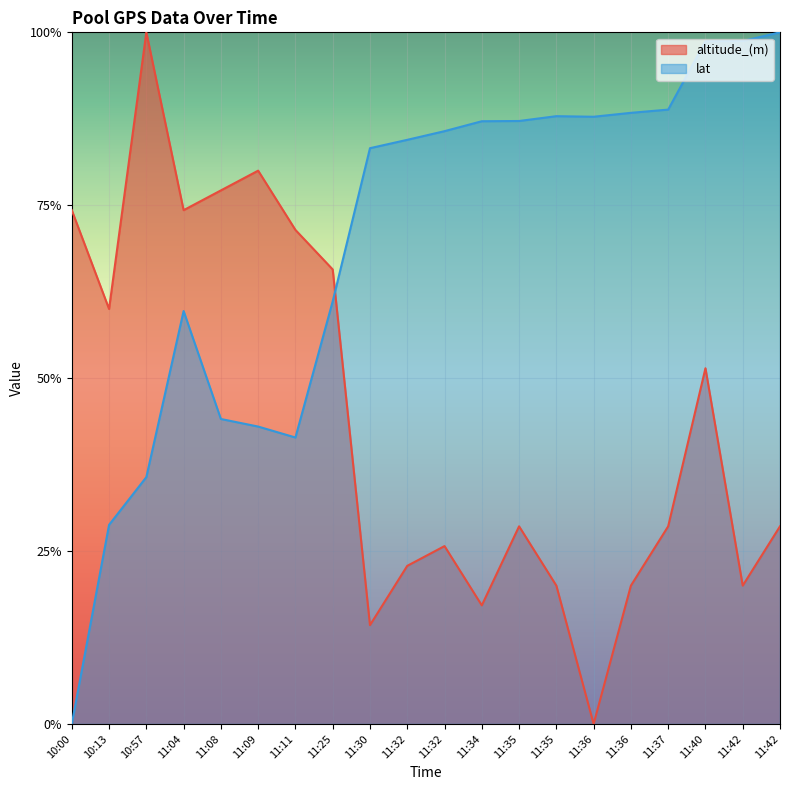

What is the value of the lat point at the 18th from the left?

1.0